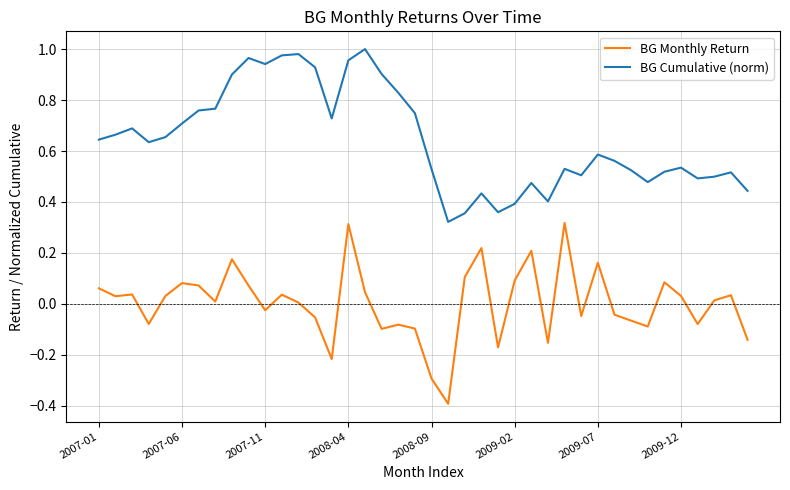

True or false: BG Cumulative (norm) and BG Monthly Return intersect in this chart.

False